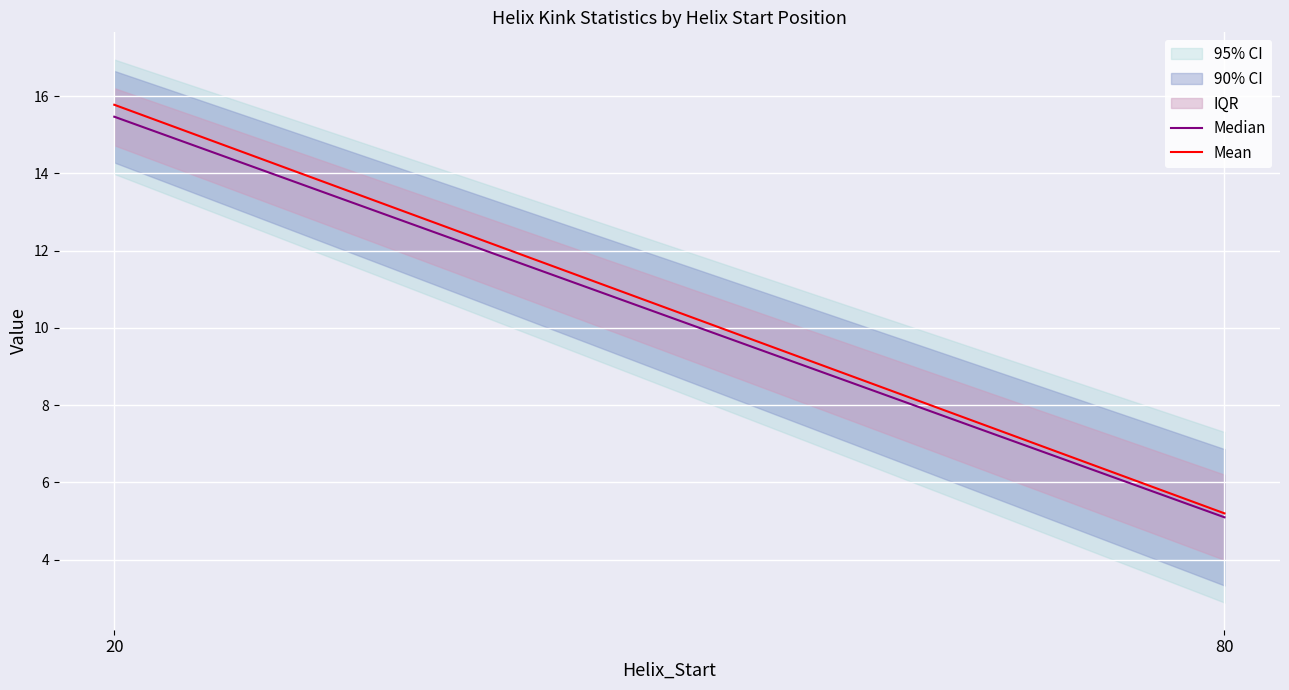

At which category does the chart reach its minimum across all series?

80